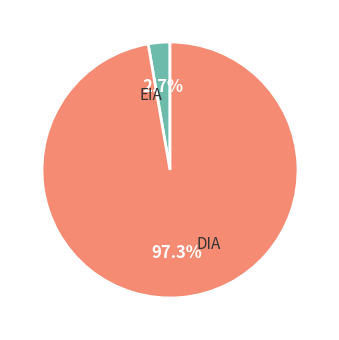

Rank the categories by value from lowest to highest.

EIA, DIA